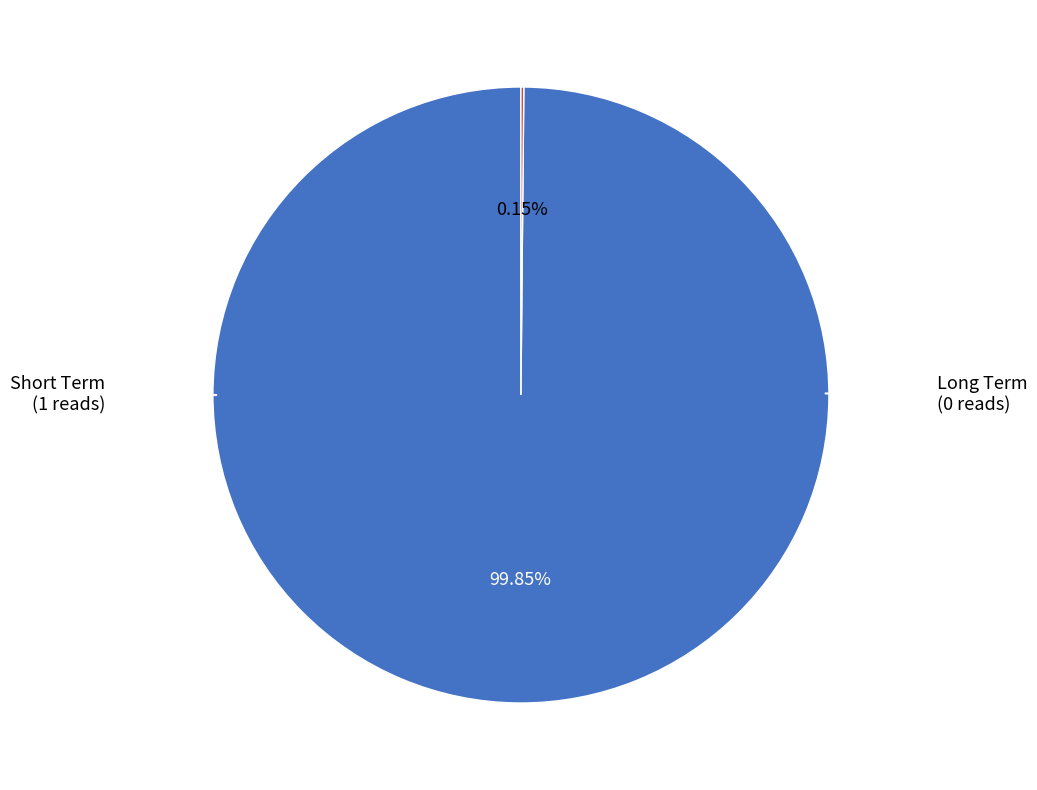

Does any single category account for the majority?

Yes